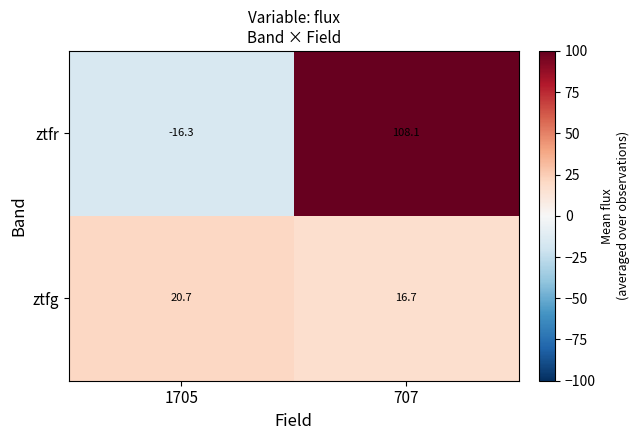

What is the difference between the highest and lowest values at 707?

91.4